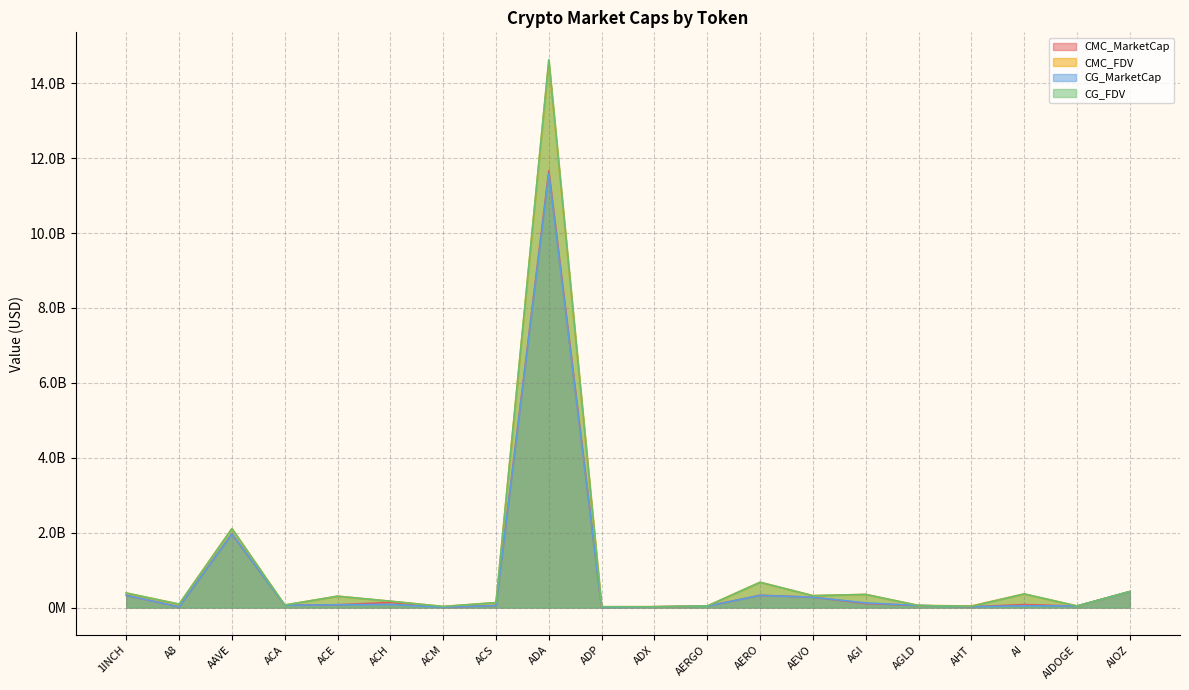

True or false: CG_MarketCap and CMC_FDV intersect in this chart.

False